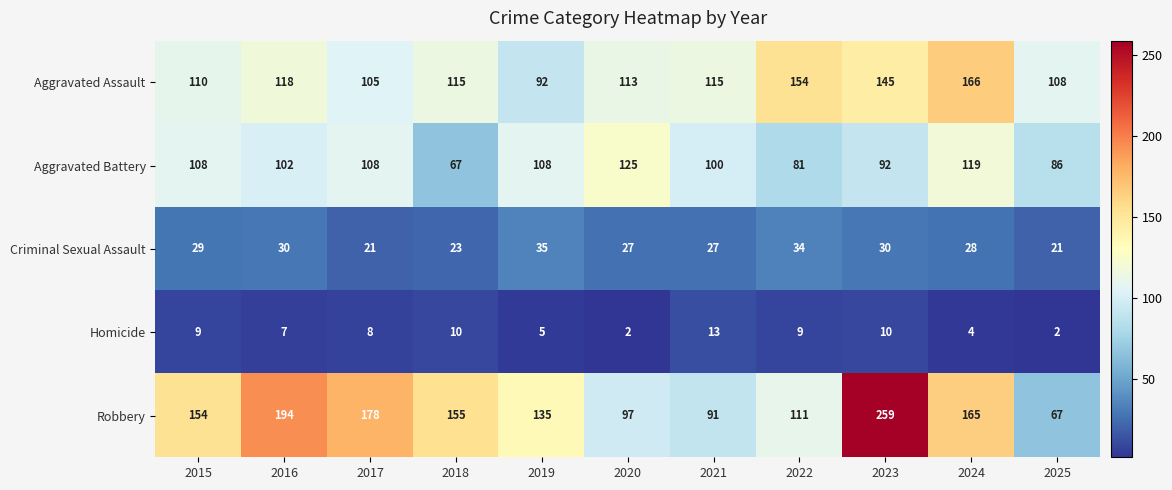

The Robbery series shows 119 at 2023. True or false?

False